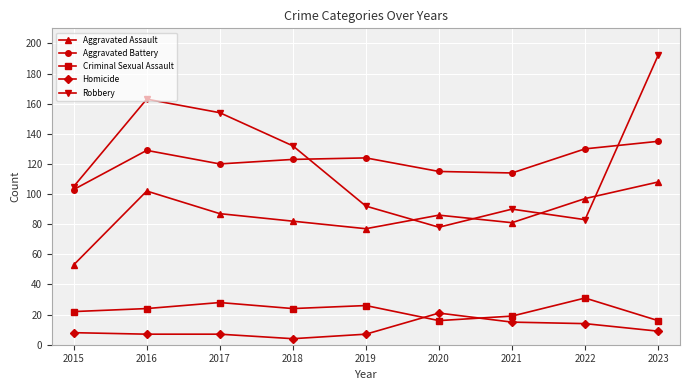

What is the minimum value shown in the chart?

4